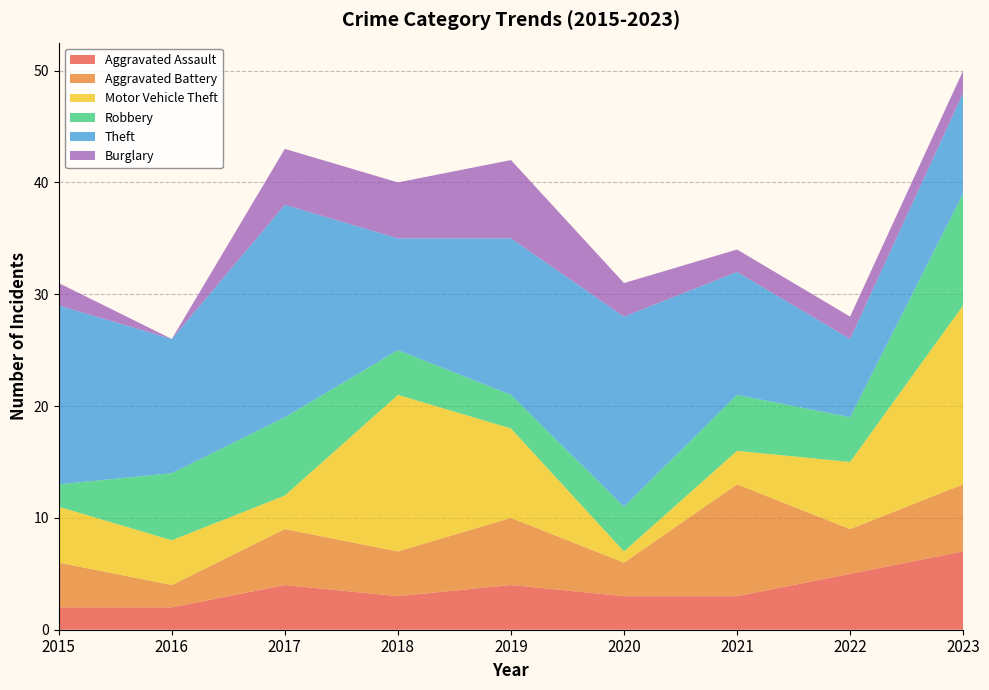

Reading right to left, what are all the values shown in this chart?

Aggravated Assault: 7	5	3	3	4	3	4	2	2
Aggravated Battery: 6	4	10	3	6	4	5	2	4
Motor Vehicle Theft: 16	6	3	1	8	14	3	4	5
Robbery: 10	4	5	4	3	4	7	6	2
Theft: 9	7	11	17	14	10	19	12	16
Burglary: 2	2	2	3	7	5	5	0	2